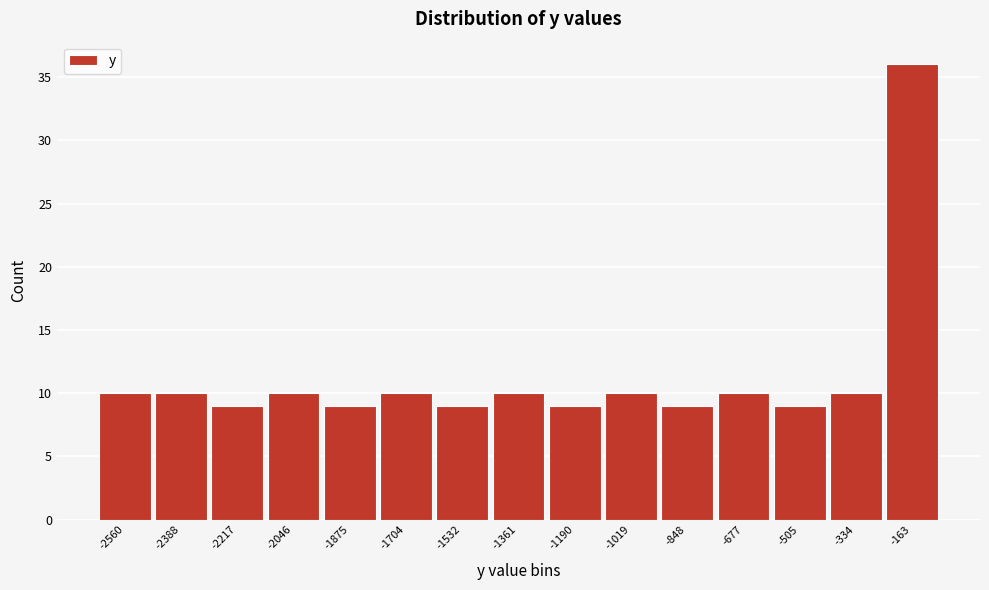

Reading left to right, extract all data points from this chart.

10	10	9	10	9	10	9	10	9	10	9	10	9	10	36